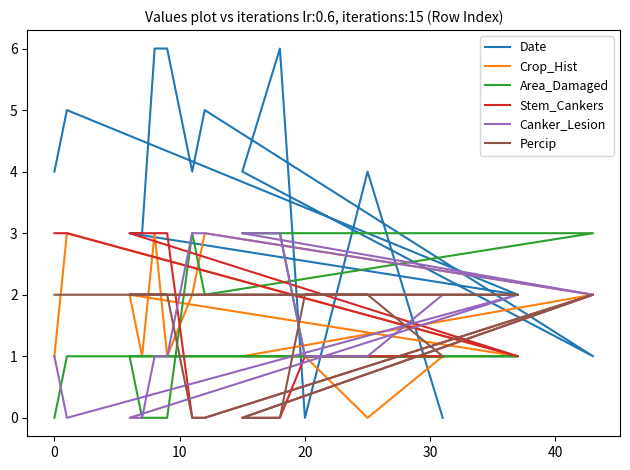

What is the spread (max minus min) of values at 40?

6